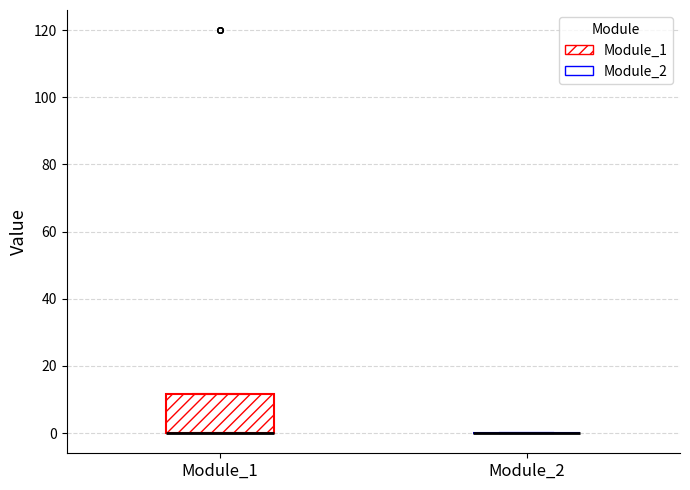

Reading left to right, read every box against the y-axis: the position of its median line, the range the box covers, and the ends of its whiskers. The values are not printed on the chart, so give them approximately, as read against the axis.

Module_1: median 0 (drawn on the box's lower edge), box 0 to 12, whiskers 0 to 12
Module_2: box collapsed to a line at 0, whiskers 0 to 0